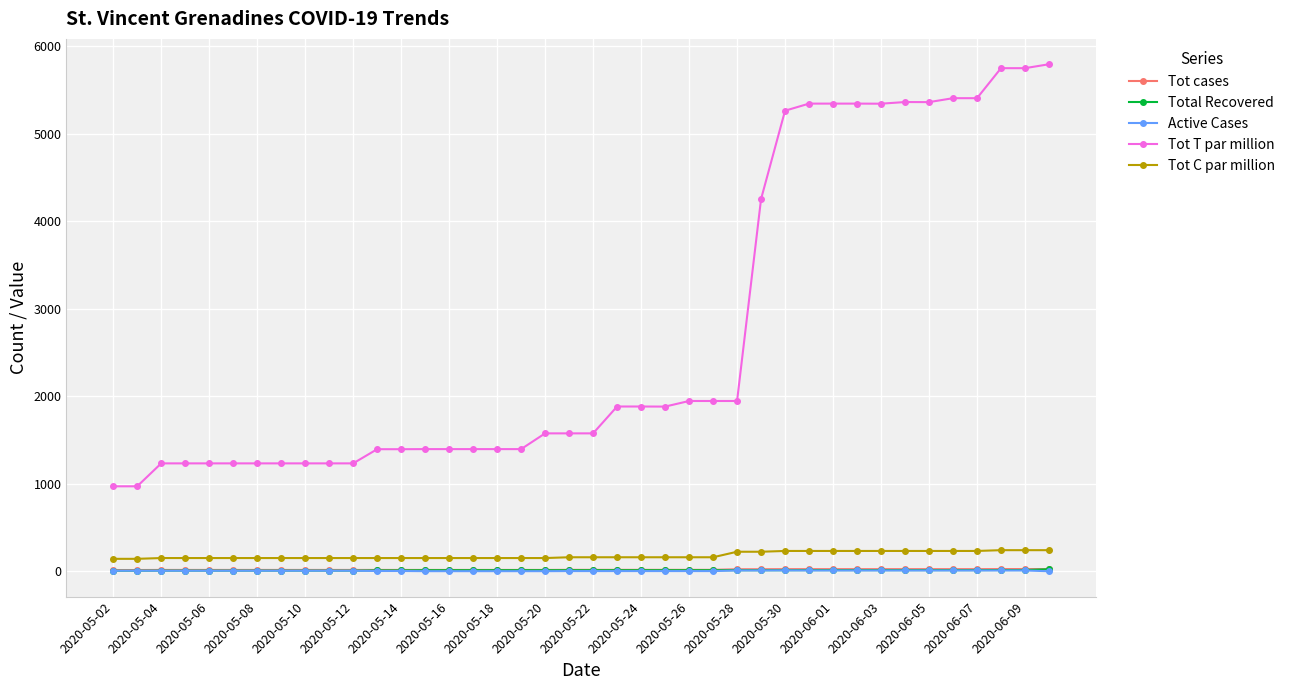

What is the maximum value shown in the chart?

5797